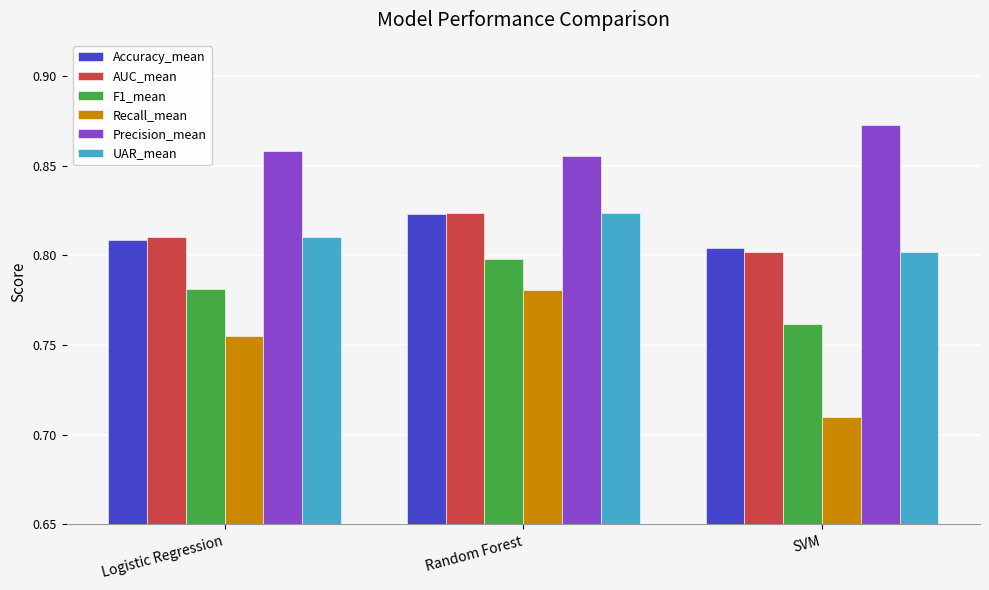

List the labels in order of Recall_mean value, largest first.

Random Forest, Logistic Regression, SVM